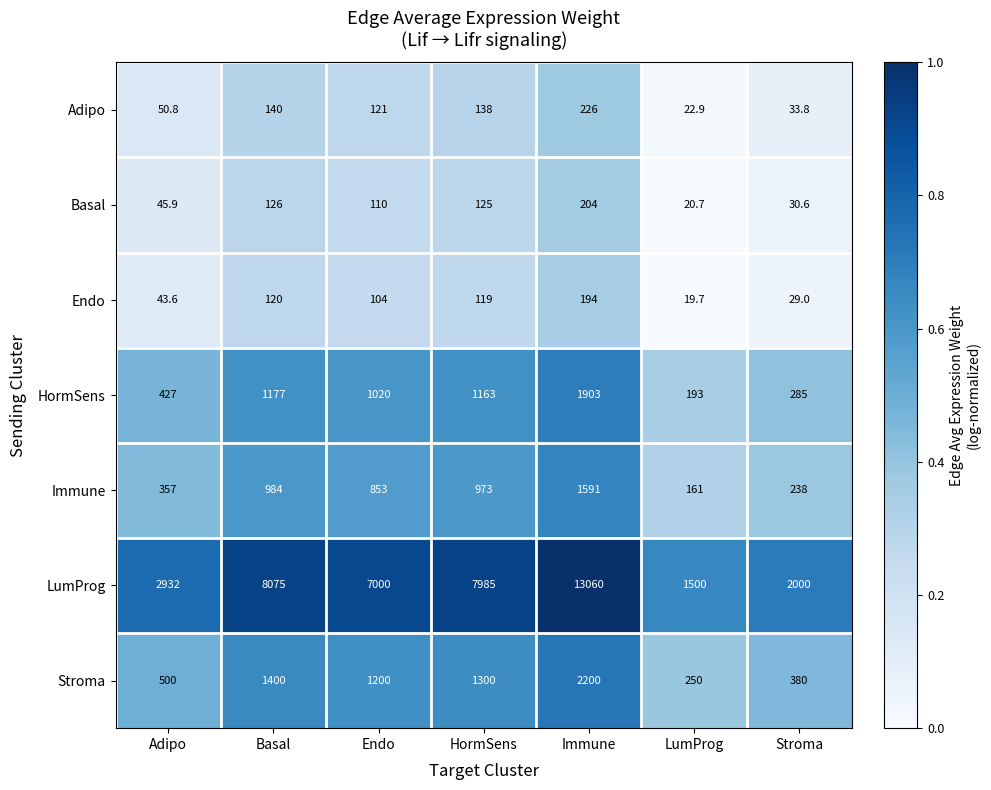

Read the Immune value at Adipo.

357.0